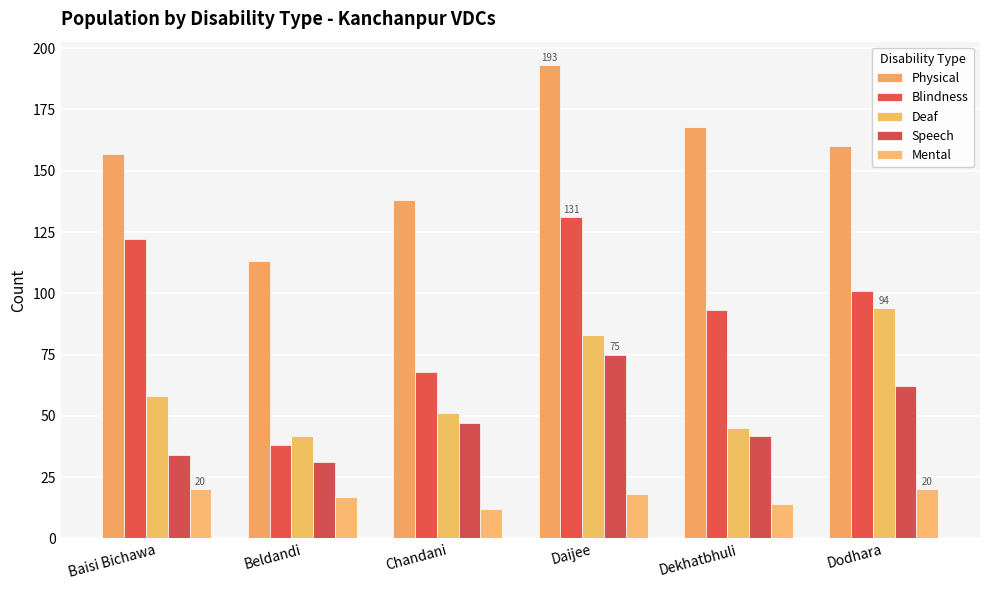

What are all the series names shown in the legend?

Physical, Blindness, Deaf, Speech, Mental